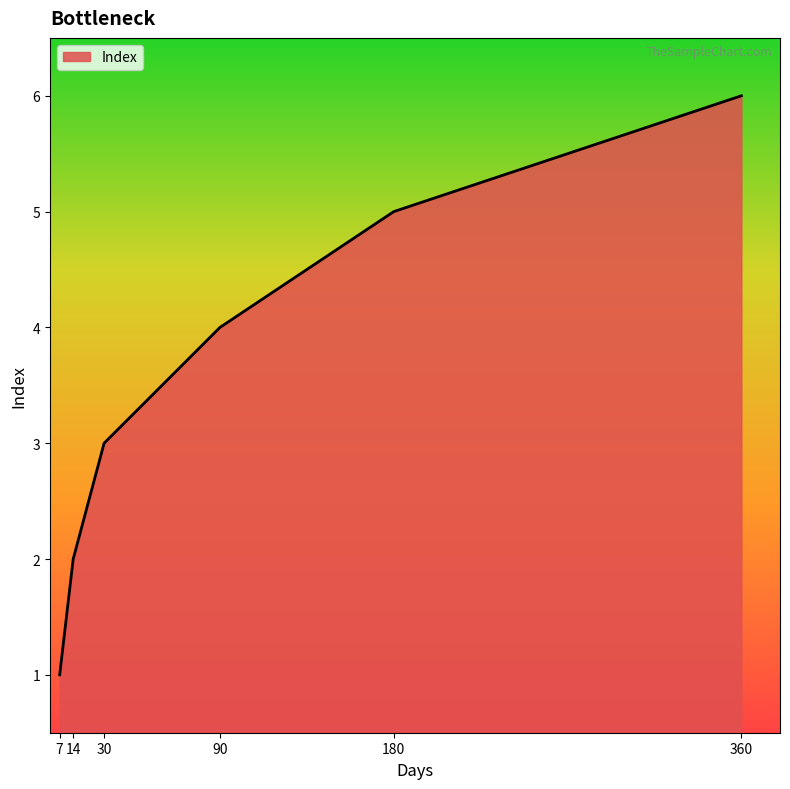

What is the change in value from 180 to 360?

+1